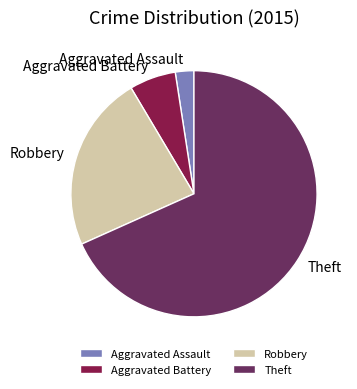

What is the ratio of the value at Theft to the value at Aggravated Battery?

11.2